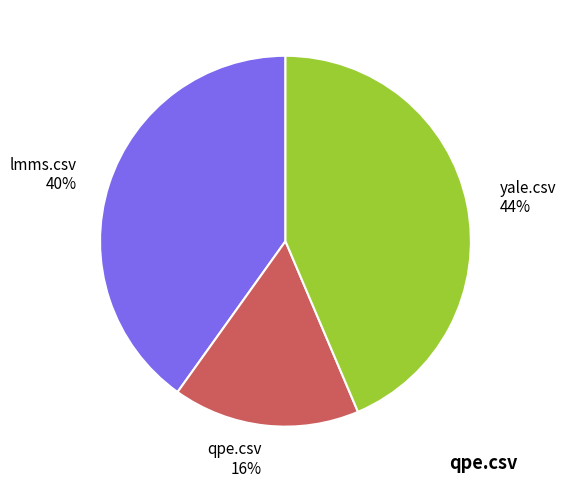

Count the number of slices in the pie.

3